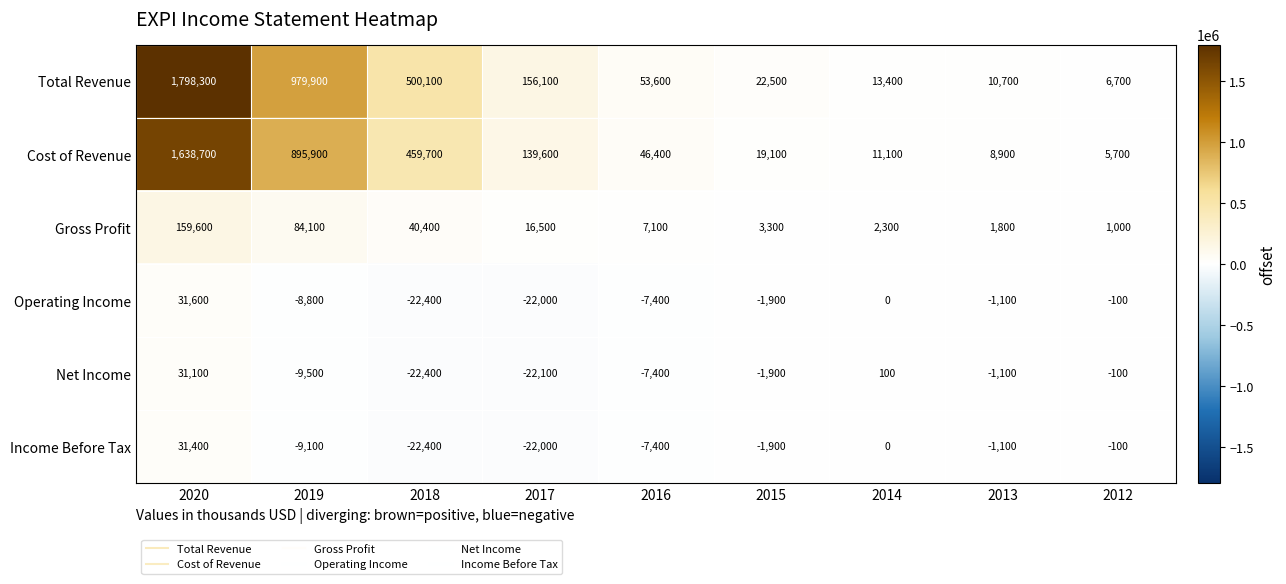

What is the smallest value displayed?

-22400